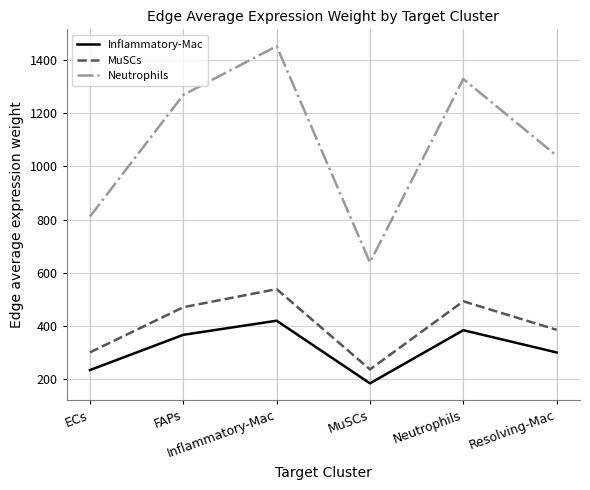

What is the smallest value displayed?

185.2